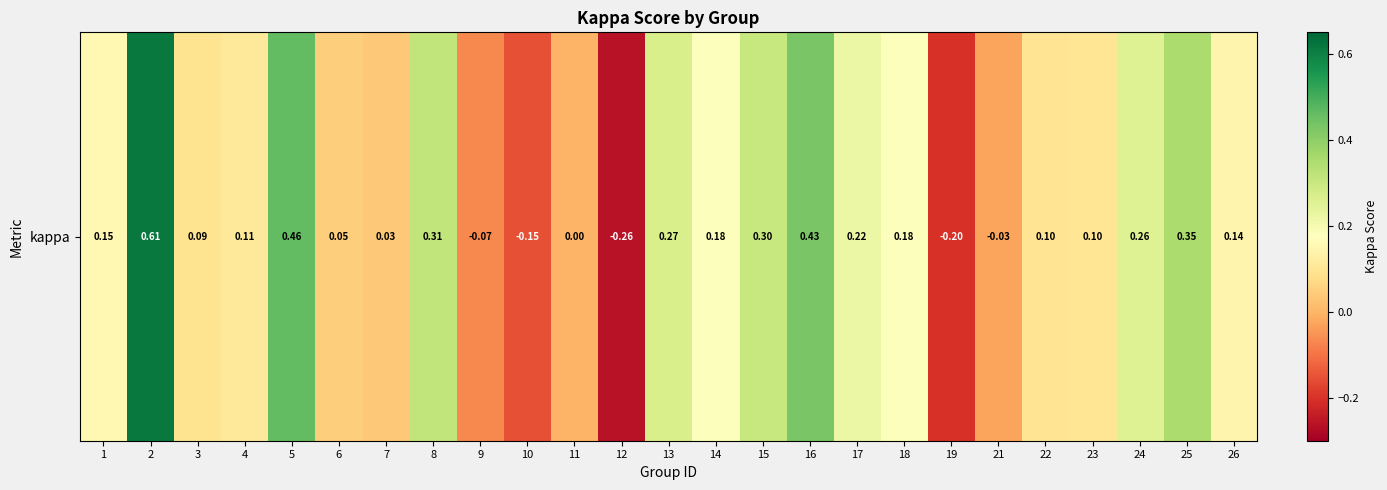

Rank the categories by value from lowest to highest.

12, 19, 10, 9, 21, 11, 7, 6, 3, 22, 23, 4, 26, 1, 14, 18, 17, 24, 13, 15, 8, 25, 16, 5, 2